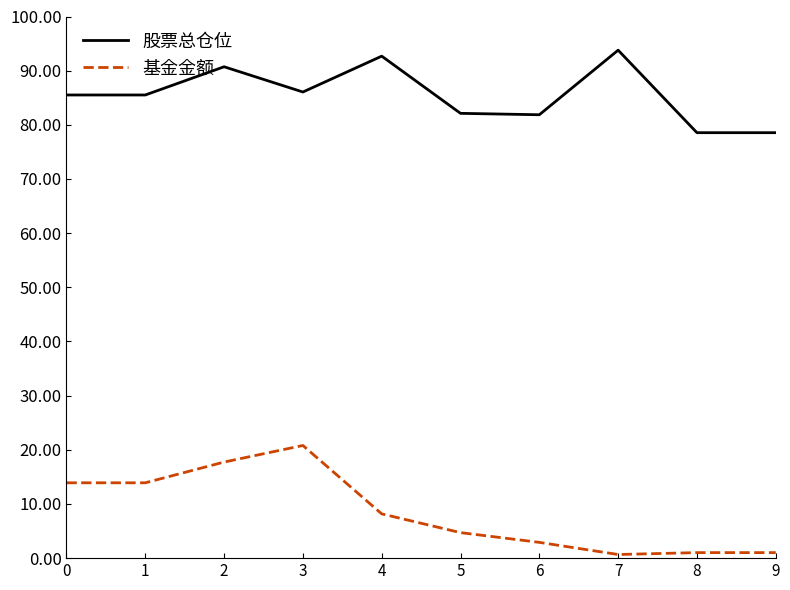

What is the smallest value displayed?

0.7